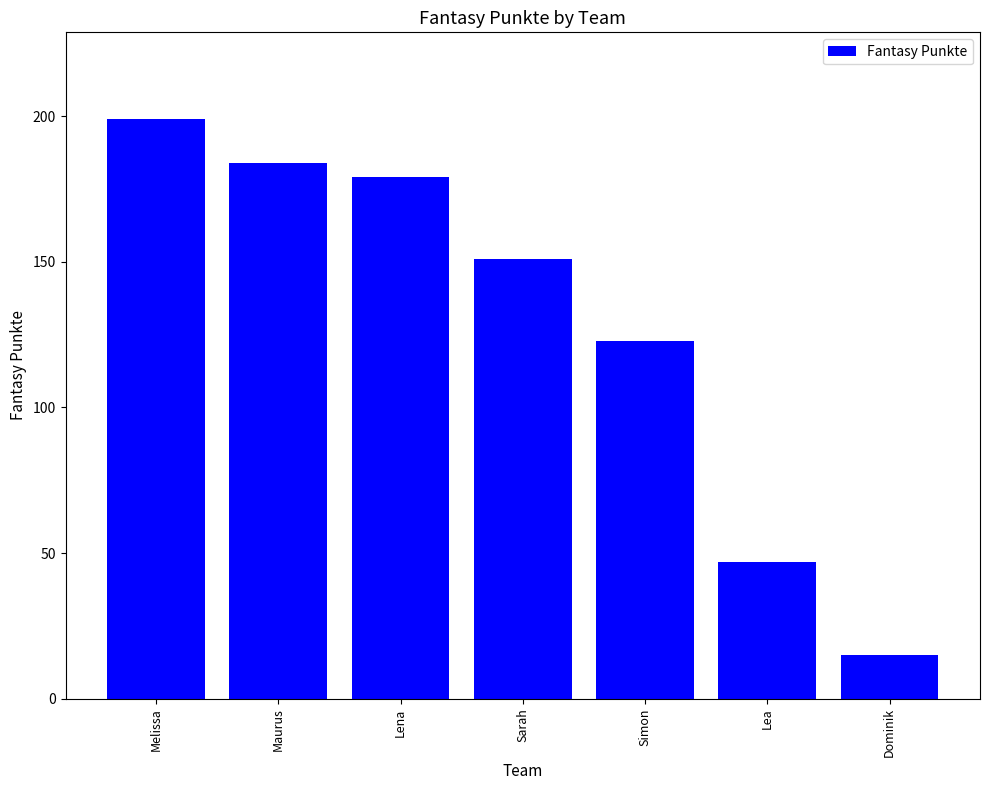

What is the smallest value displayed?

15